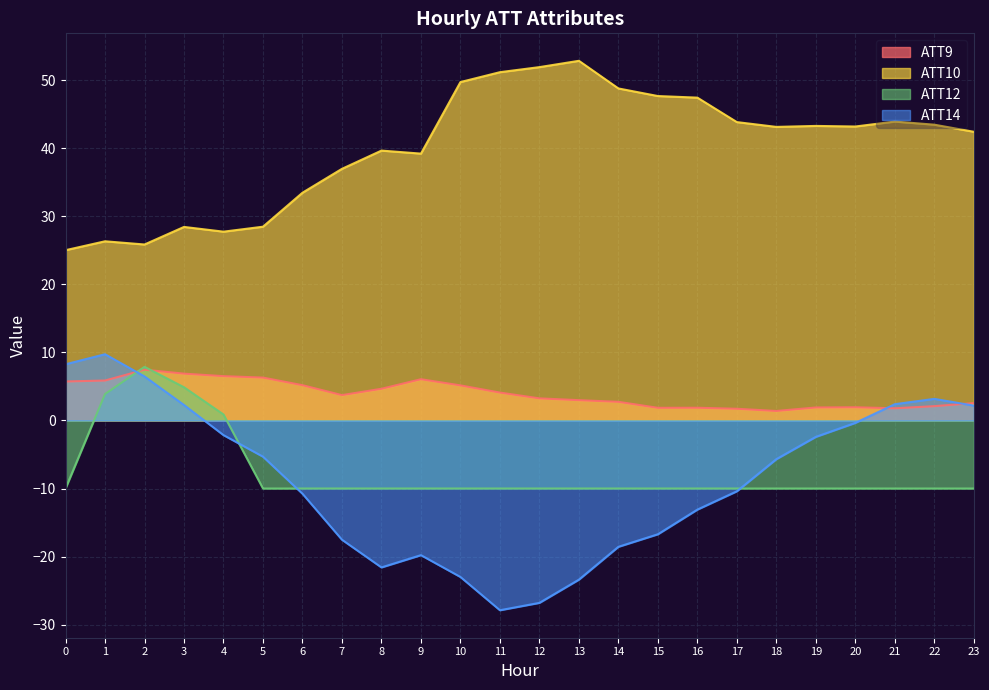

The ATT14 series shows -2.1 at 5. True or false?

False